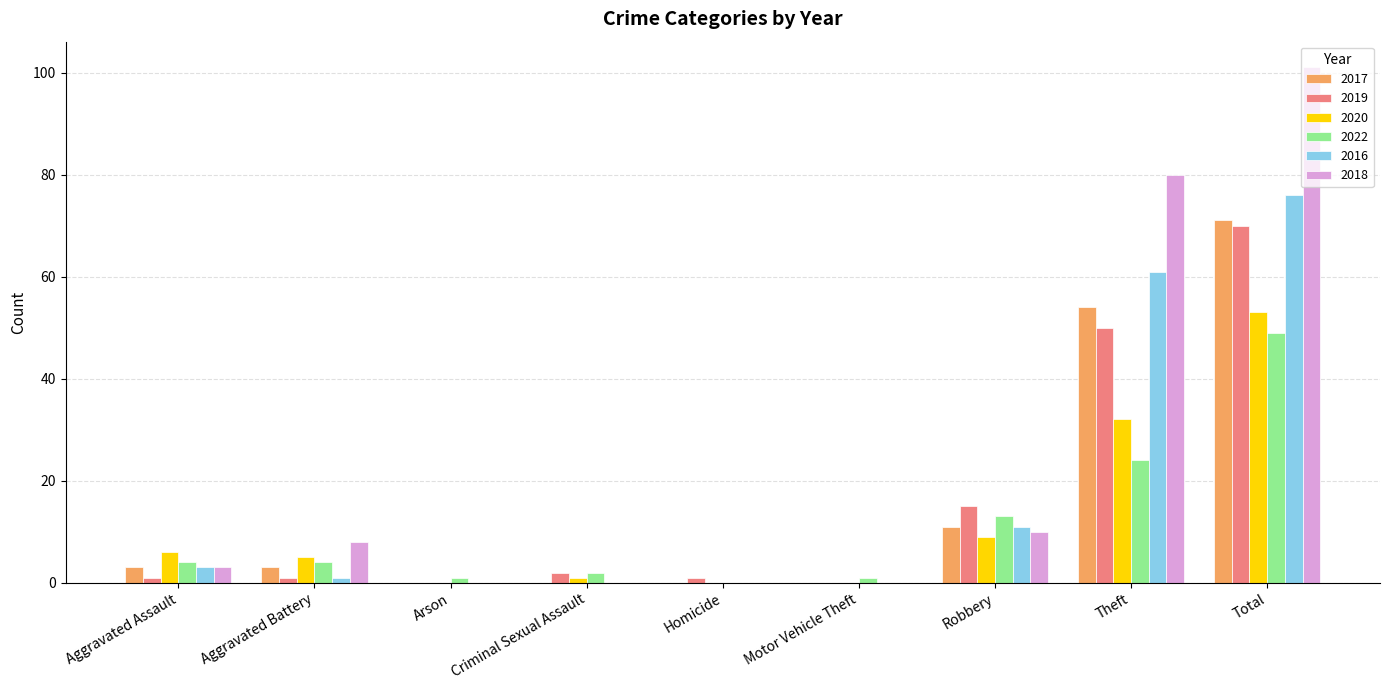

What is the sum of all 2016 values?

152